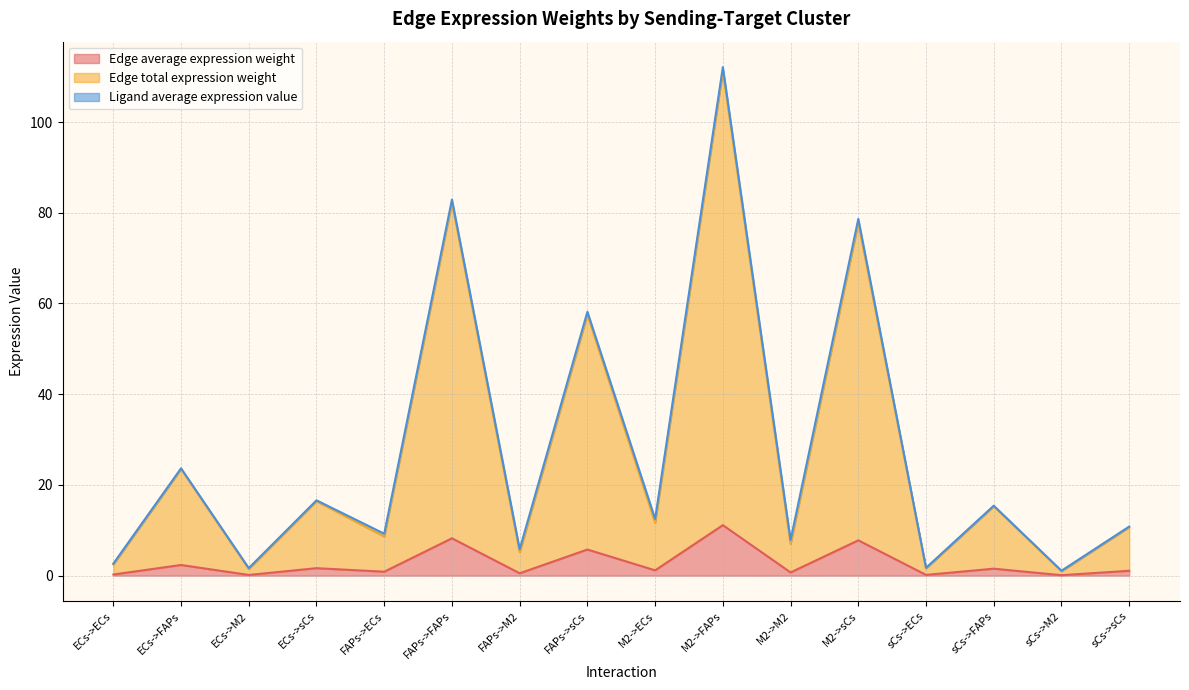

At which category is the sum across all series the highest?

M2->FAPs